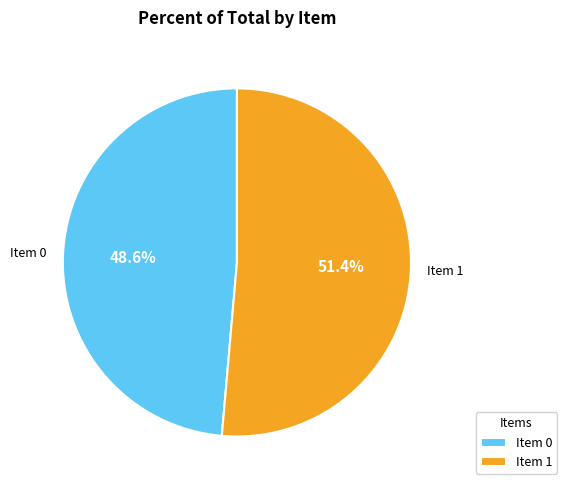

Count the number of slices in the pie.

2